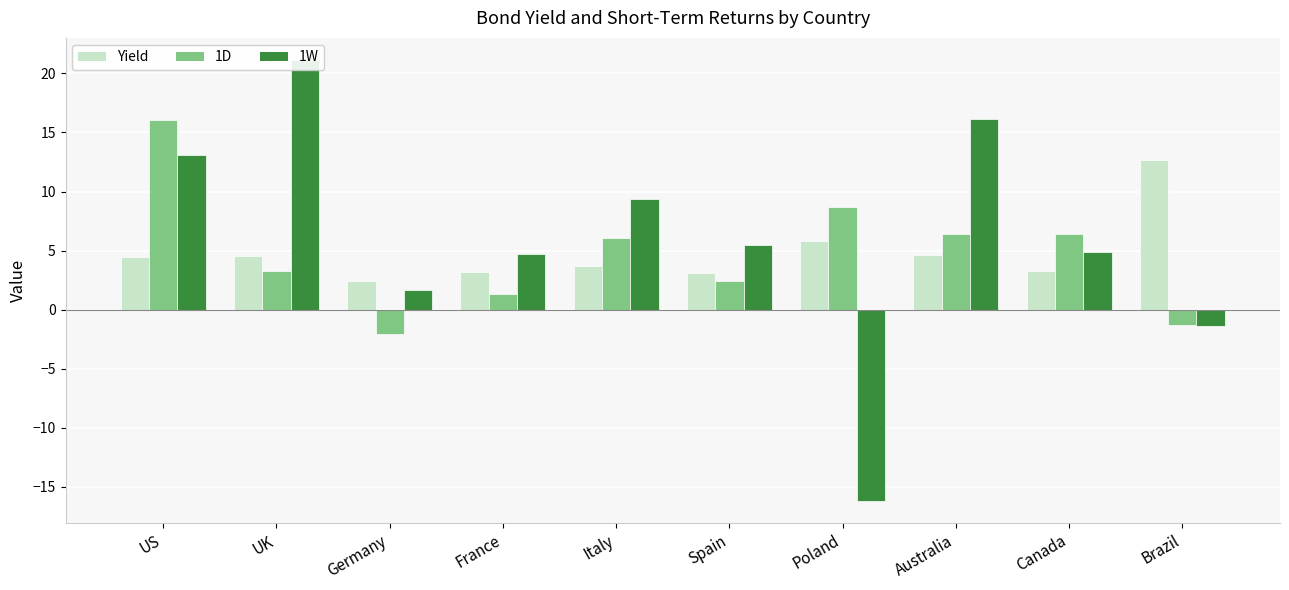

How many negative values does the 1W series have?

2